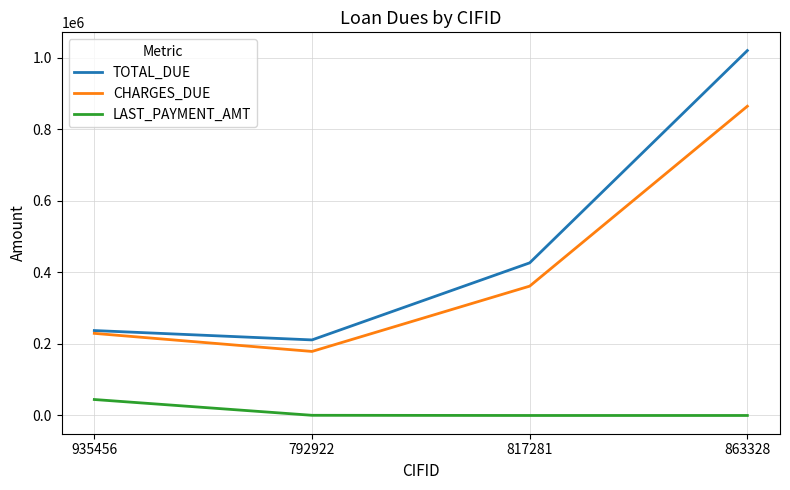

True or false: CHARGES_DUE and LAST_PAYMENT_AMT intersect in this chart.

False